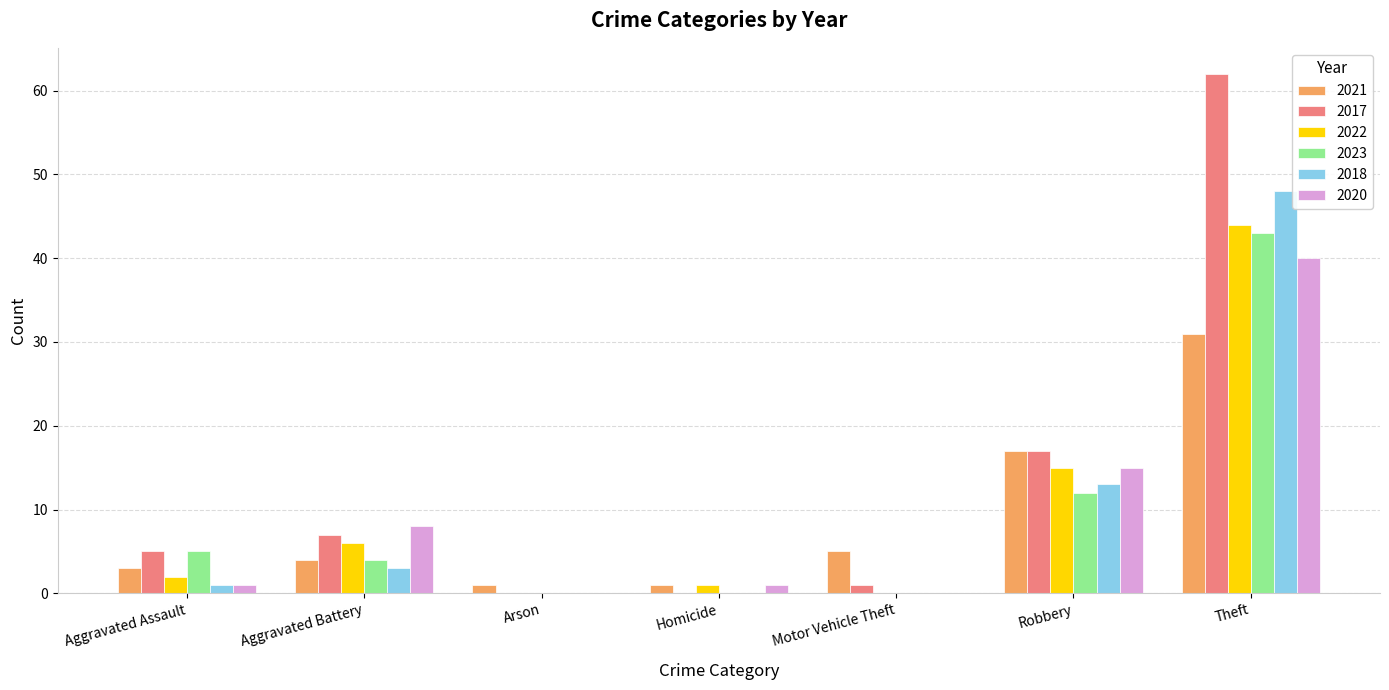

Where is 2017 nearest to the value 31?

Robbery